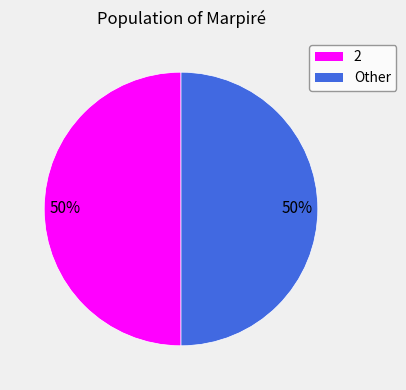

How many slices are in this pie chart?

2